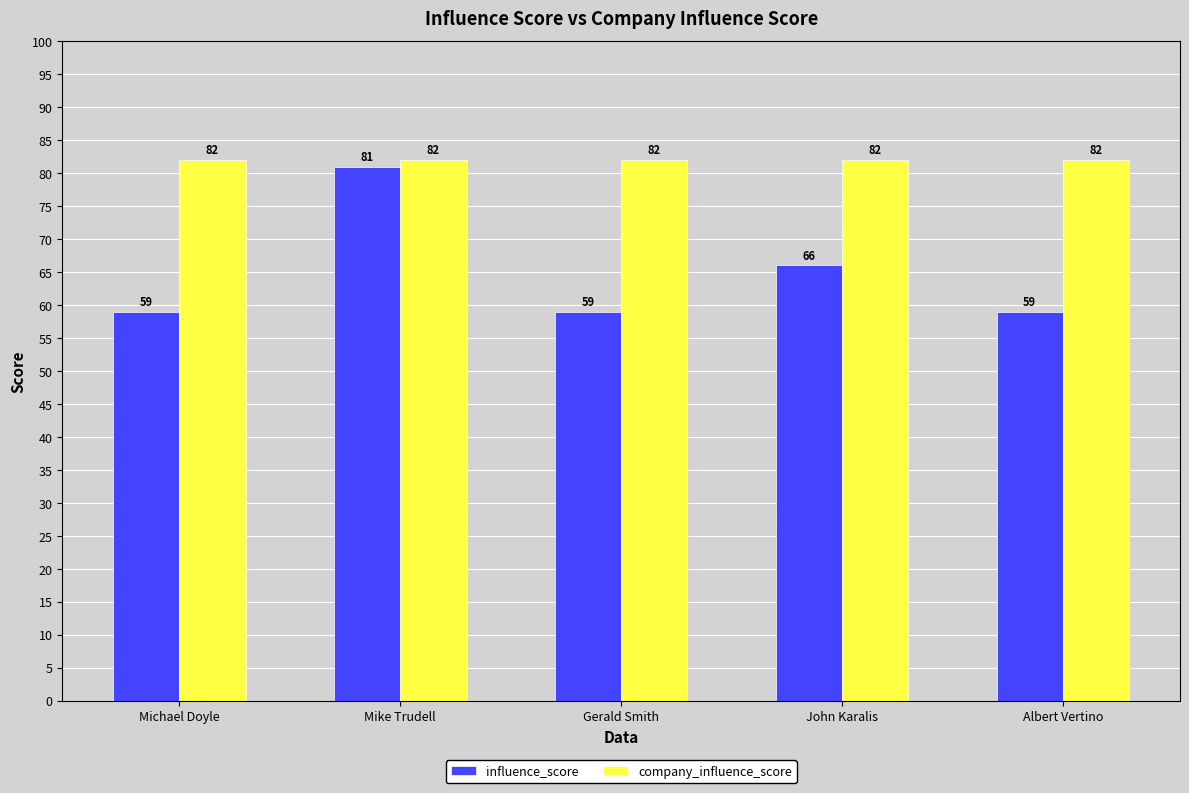

Which series has the largest range (max minus min)?

influence_score